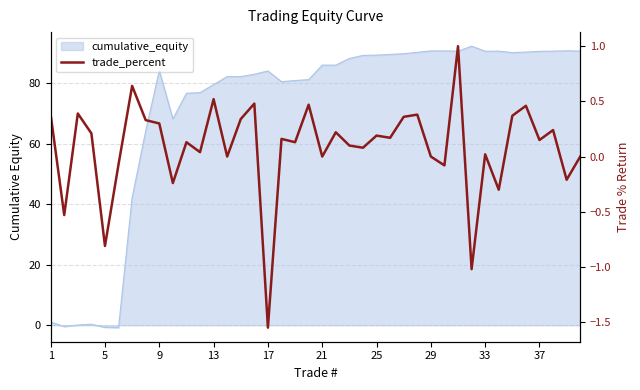

Where is the first local maximum?

9